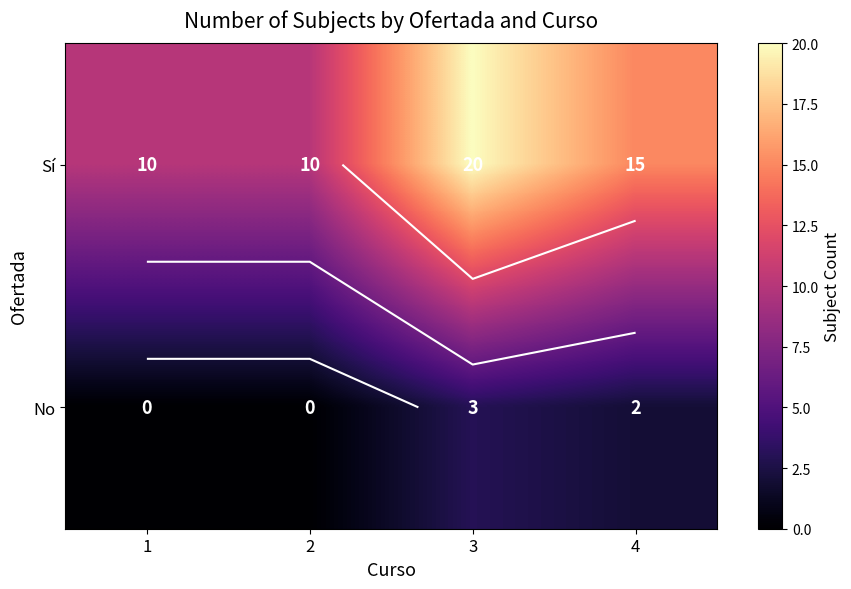

How many data points in No are above 2?

1